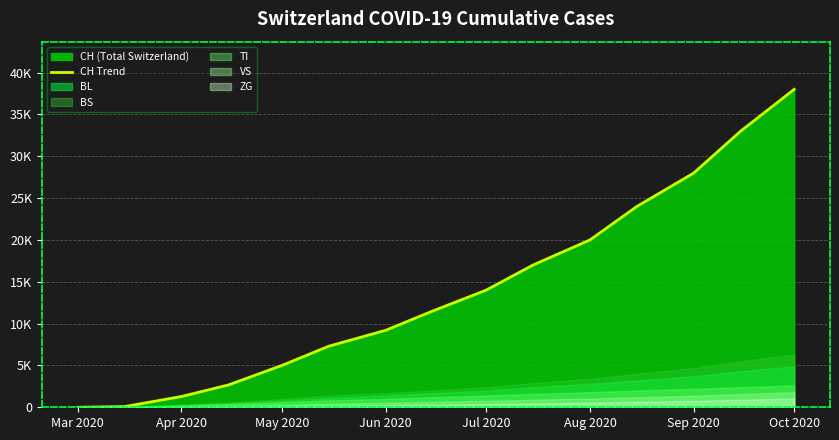

The chart shows a value of 29073 at 9. True or false?

False